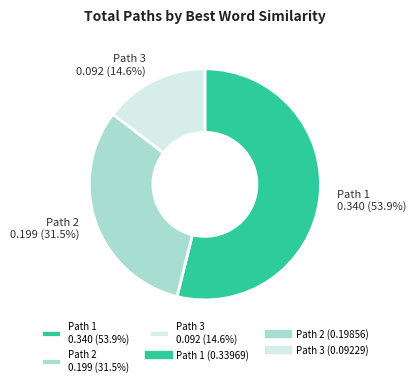

To the nearest percent, what is the average slice percentage?

33%